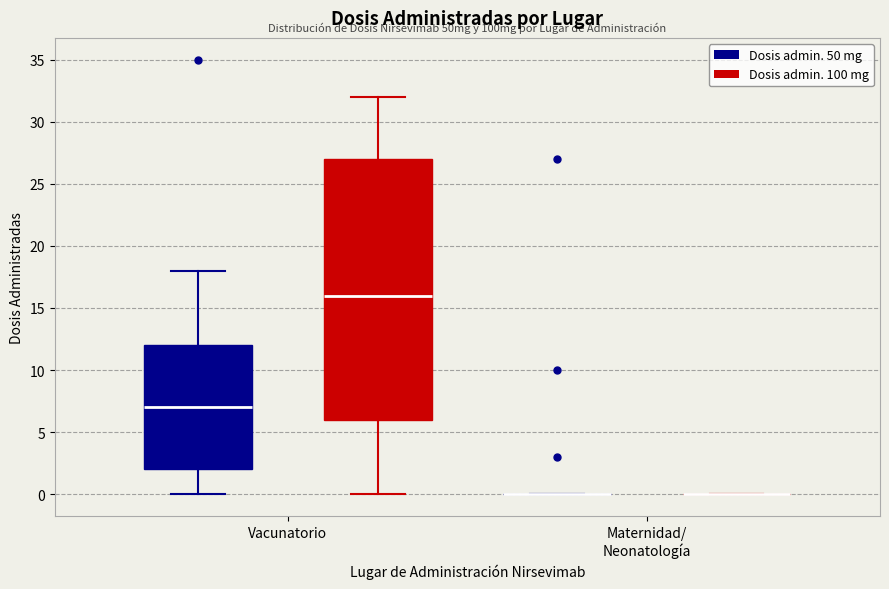

Reading left to right, read every box against the y-axis: the position of its median line, the range the box covers, and the ends of its whiskers. The values are not printed on the chart, so give them approximately, as read against the axis.

Vacunatorio (Dosis admin. 50 mg): median 7, box 2 to 12, whiskers 0 to 18
Vacunatorio (Dosis admin. 100 mg): median 16, box 6 to 27, whiskers 0 to 32
Maternidad/ Neonatología (Dosis admin. 50 mg): box collapsed to a line at 0, whiskers 0 to 0
Maternidad/ Neonatología (Dosis admin. 100 mg): box collapsed to a line at 0, whiskers 0 to 0